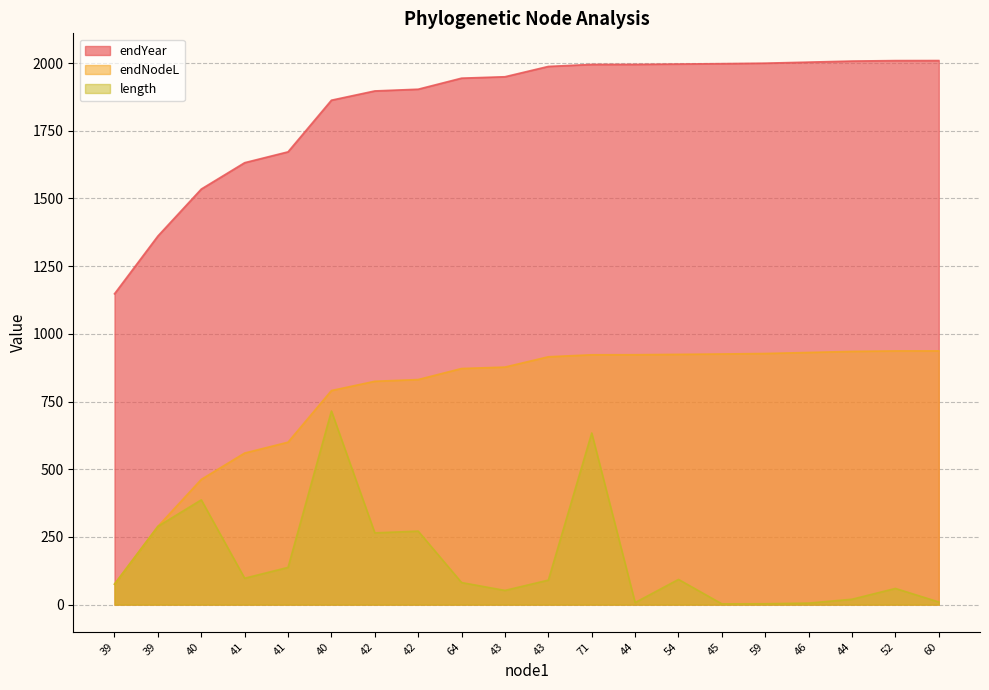

True or false: endYear and length intersect in this chart.

False